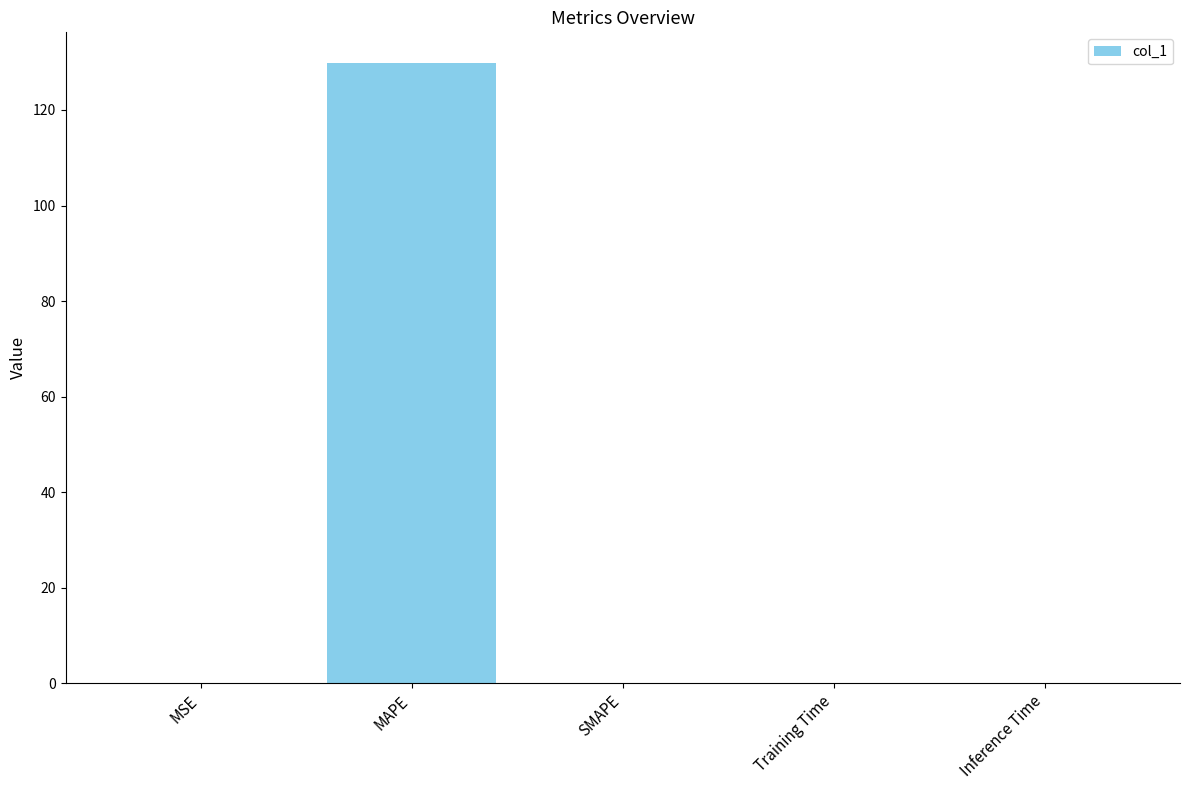

What is the greatest value displayed?

129.8